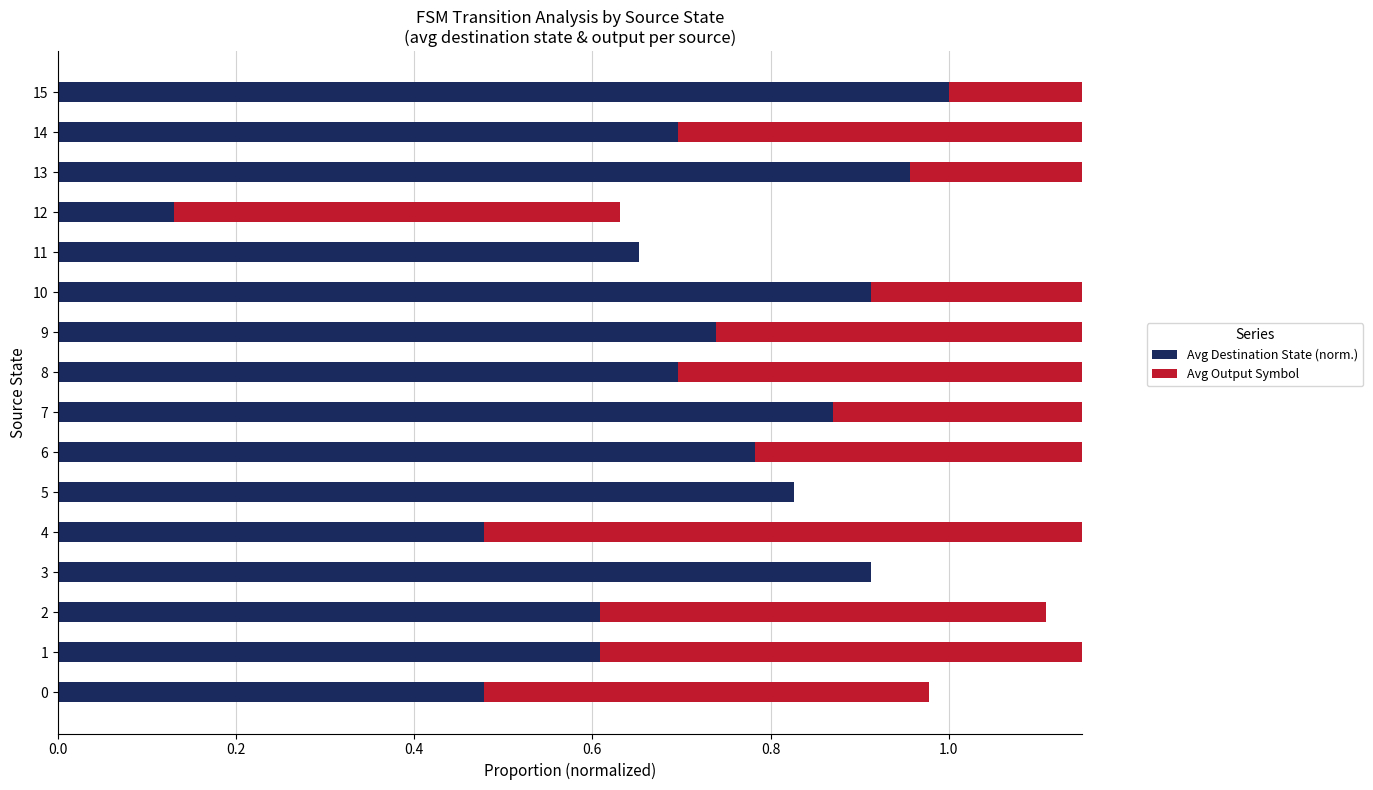

List the series in order of their overall mean, highest first.

Avg Destination State (norm.), Avg Output Symbol